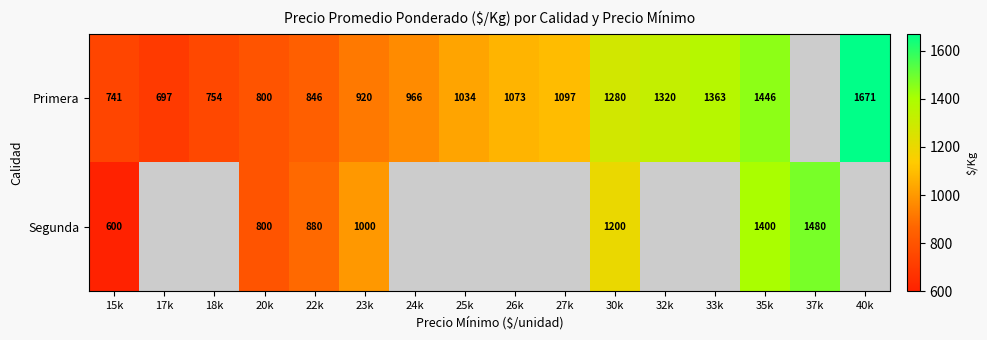

The Primera series shows 941 at 17k. True or false?

False